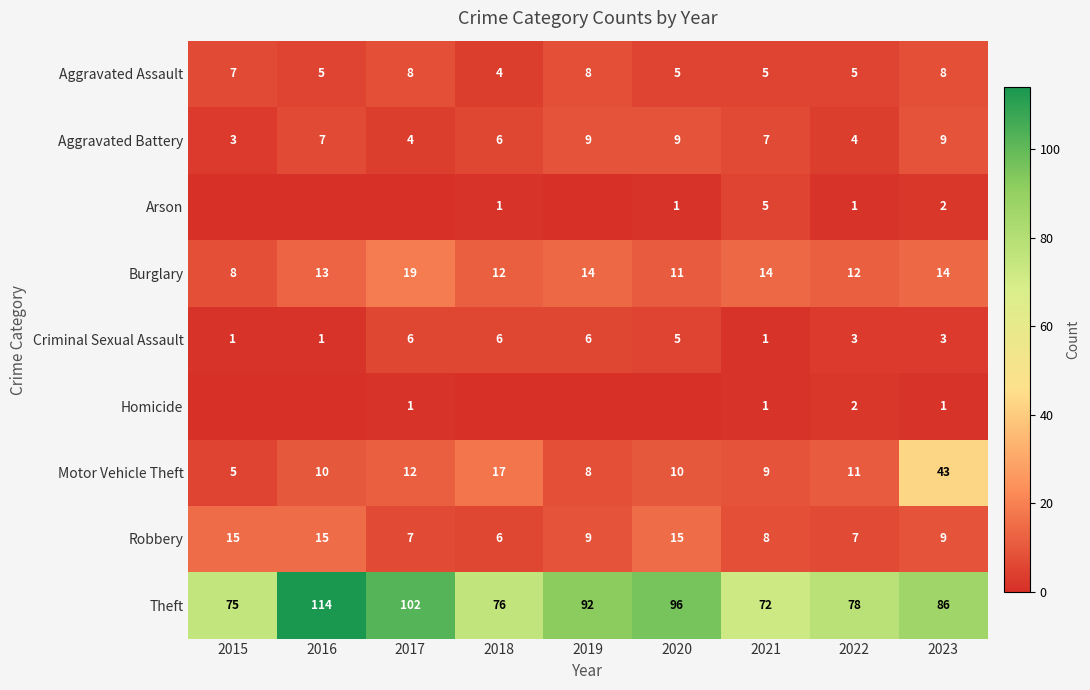

At which label is Aggravated Battery closest to 6?

2018